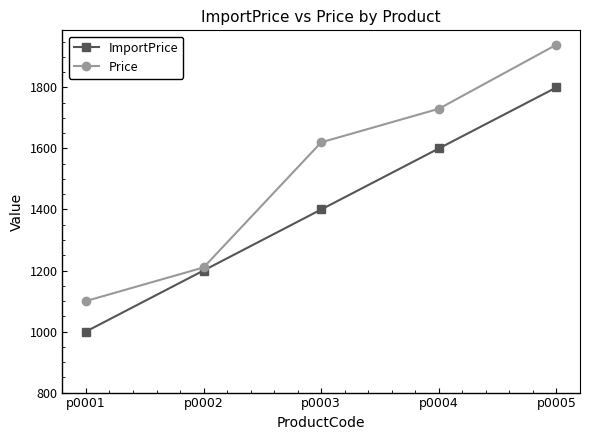

True or false: Price and ImportPrice intersect in this chart.

False